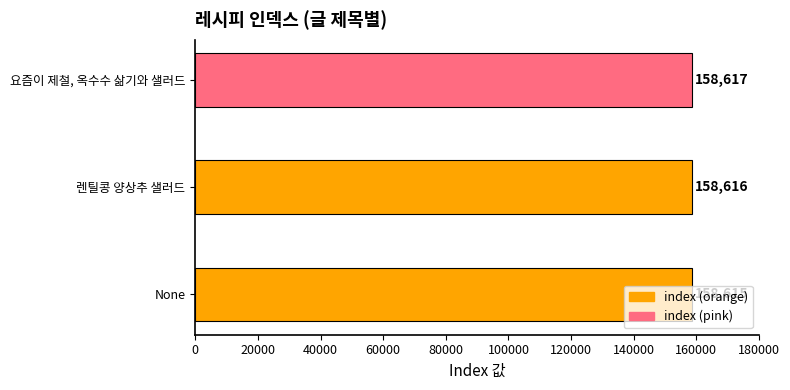

How many bars are there in total?

3